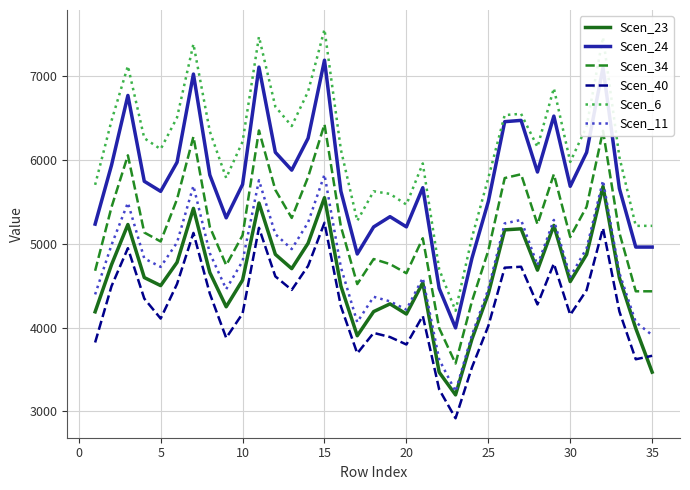

Which series has the largest range (max minus min)?

Scen_6